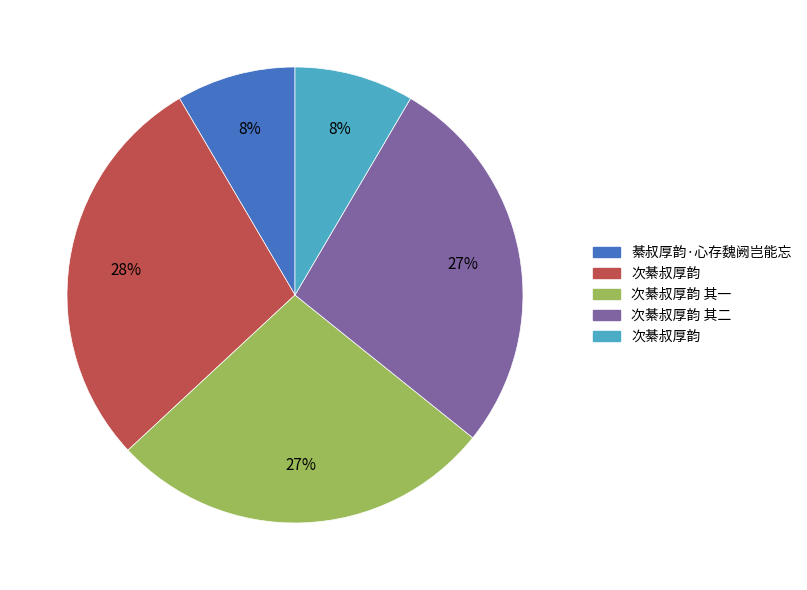

To the nearest percent, what is the difference between the largest and smallest slice percentages?

20%